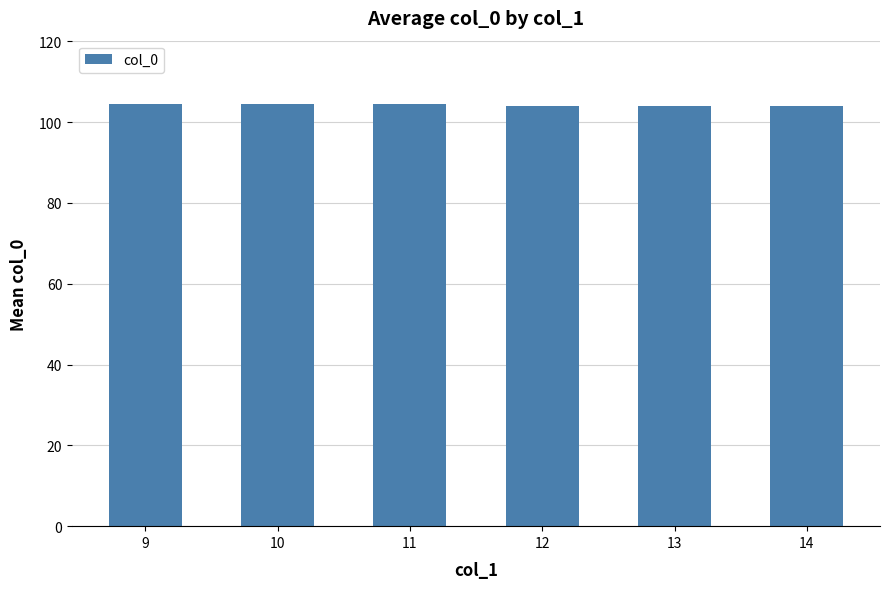

Count the values in the range 104 to 105.

6